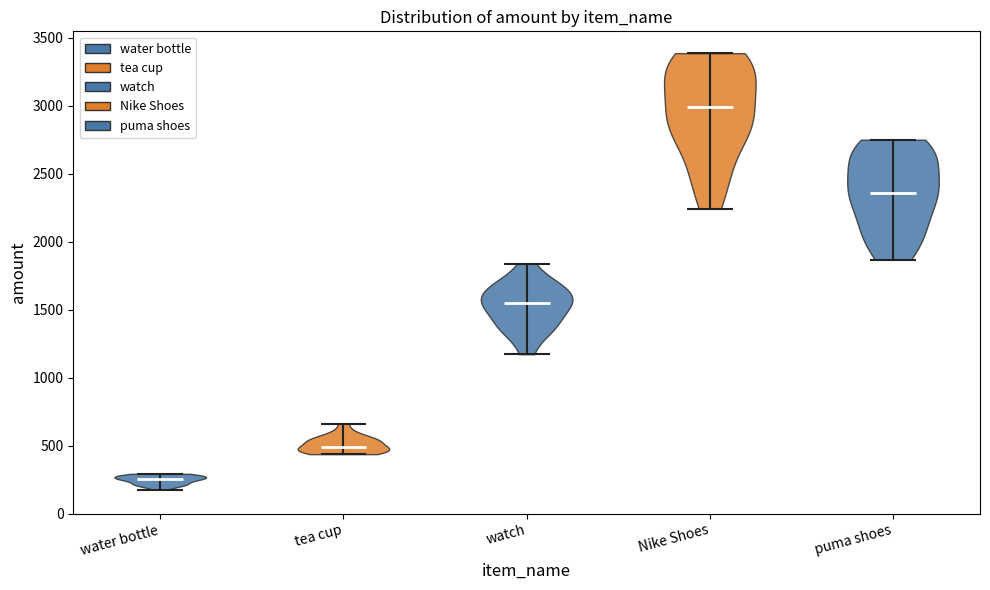

Reading left to right, read every violin against the y-axis: where its median line is, and the lowest and highest points it reaches. The values are not printed on the chart, so give them approximately, as read against the axis.

water bottle: median line 250, lowest point 200, highest point 300
tea cup: median line 500, lowest point 450, highest point 650
watch: median line 1550, lowest point 1150, highest point 1850
Nike Shoes: median line 3000, lowest point 2250, highest point 3400
puma shoes: median line 2350, lowest point 1850, highest point 2750